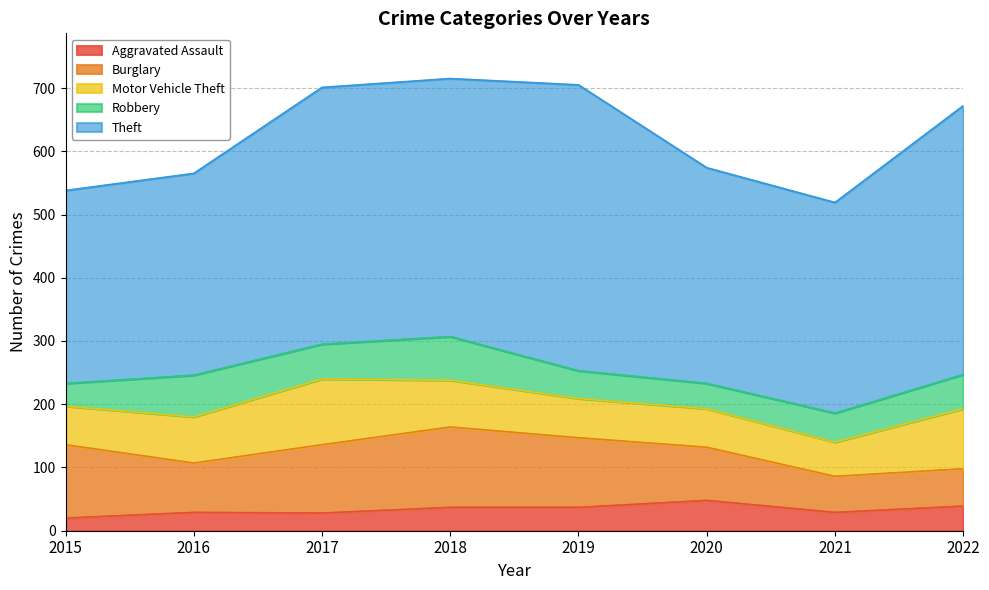

The value of Motor Vehicle Theft at 2021 is 54. True or false?

True